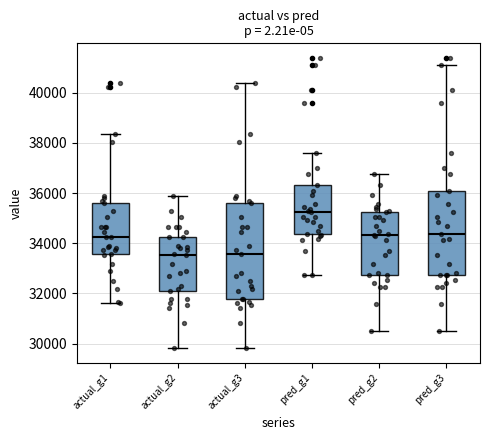

Reading left to right, read every box against the y-axis: the position of its median line, the range the box covers, and the ends of its whiskers. The values are not printed on the chart, so give them approximately, as read against the axis.

actual_g1: median 34200, box 33600 to 35600, whiskers 31600 to 38400
actual_g2: median 33600, box 32200 to 34200, whiskers 29800 to 35800
actual_g3: median 33600, box 31800 to 35600, whiskers 29800 to 40400
pred_g1: median 35200, box 34400 to 36400, whiskers 32800 to 37600
pred_g2: median 34400, box 32800 to 35200, whiskers 30600 to 36800
pred_g3: median 34400, box 32800 to 36000, whiskers 30600 to 41000